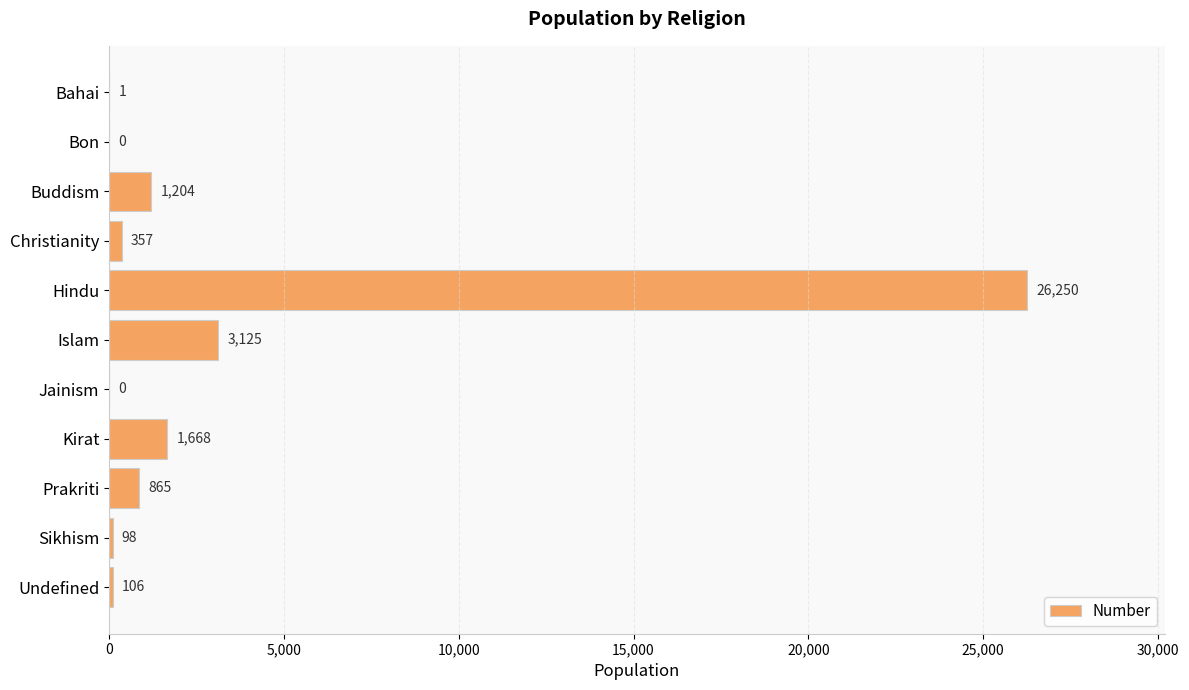

The value at Bon is 0. True or false?

True